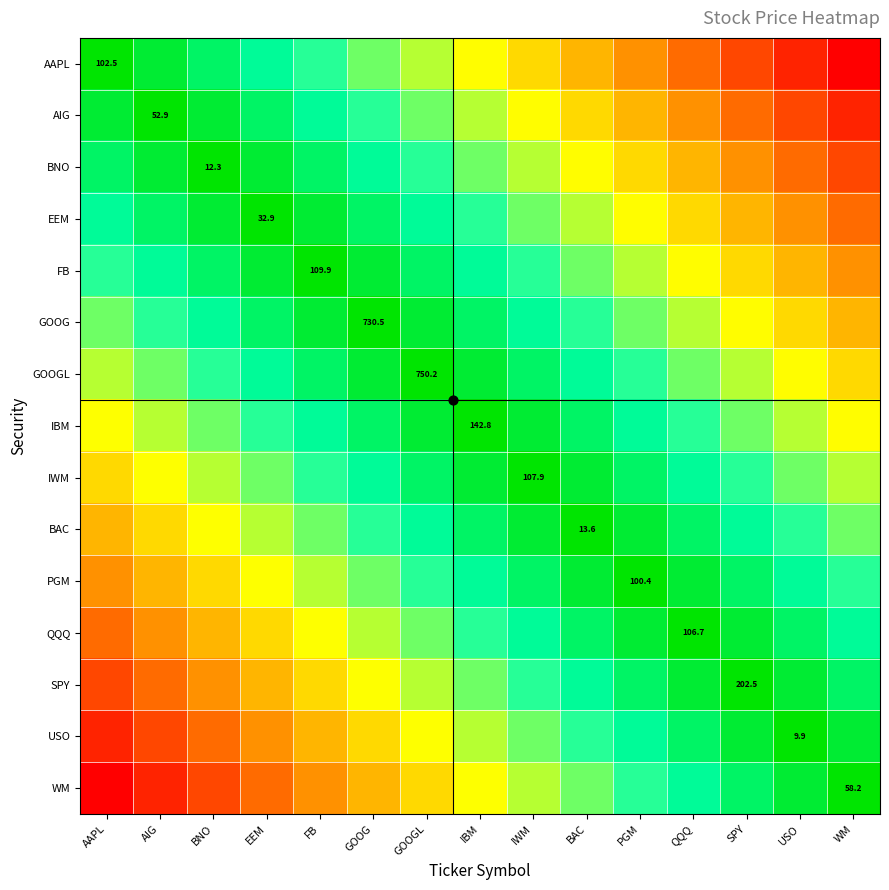

How many distinct data groups are displayed?

15